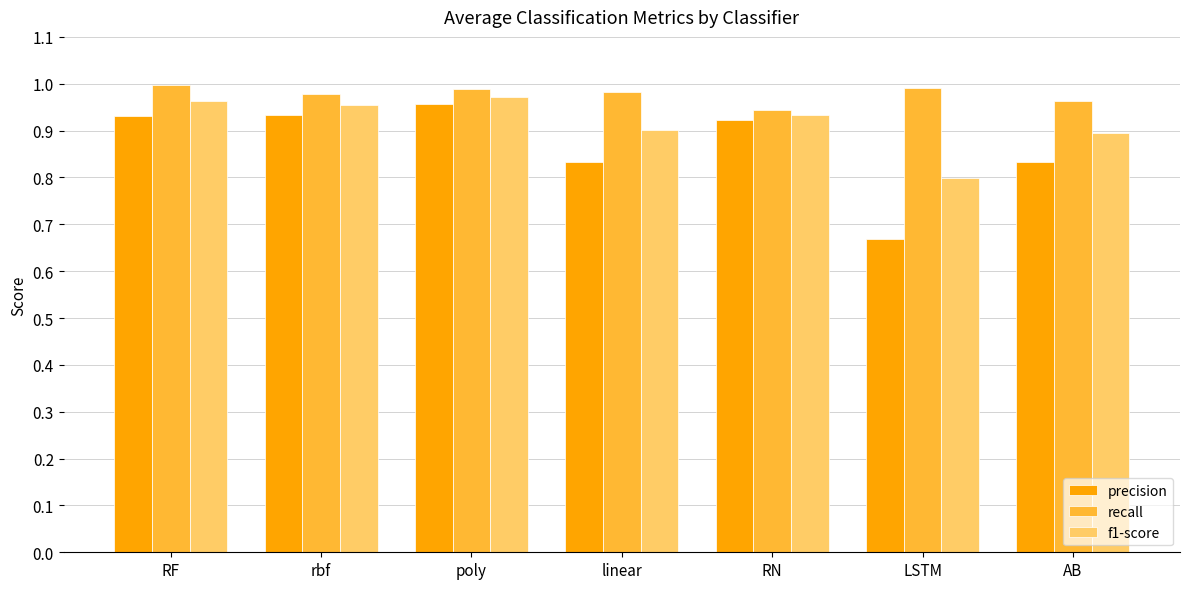

What is the label of the 3rd bar from the left?

poly